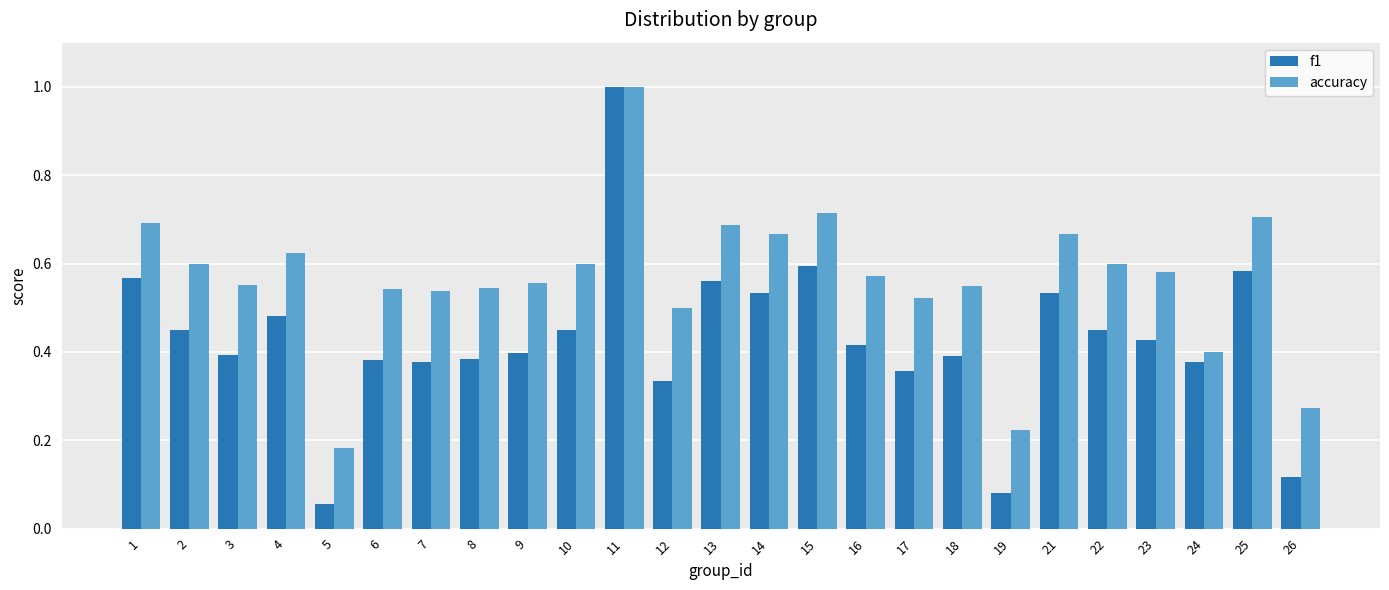

Which series changed the most between 8 and 25?

f1